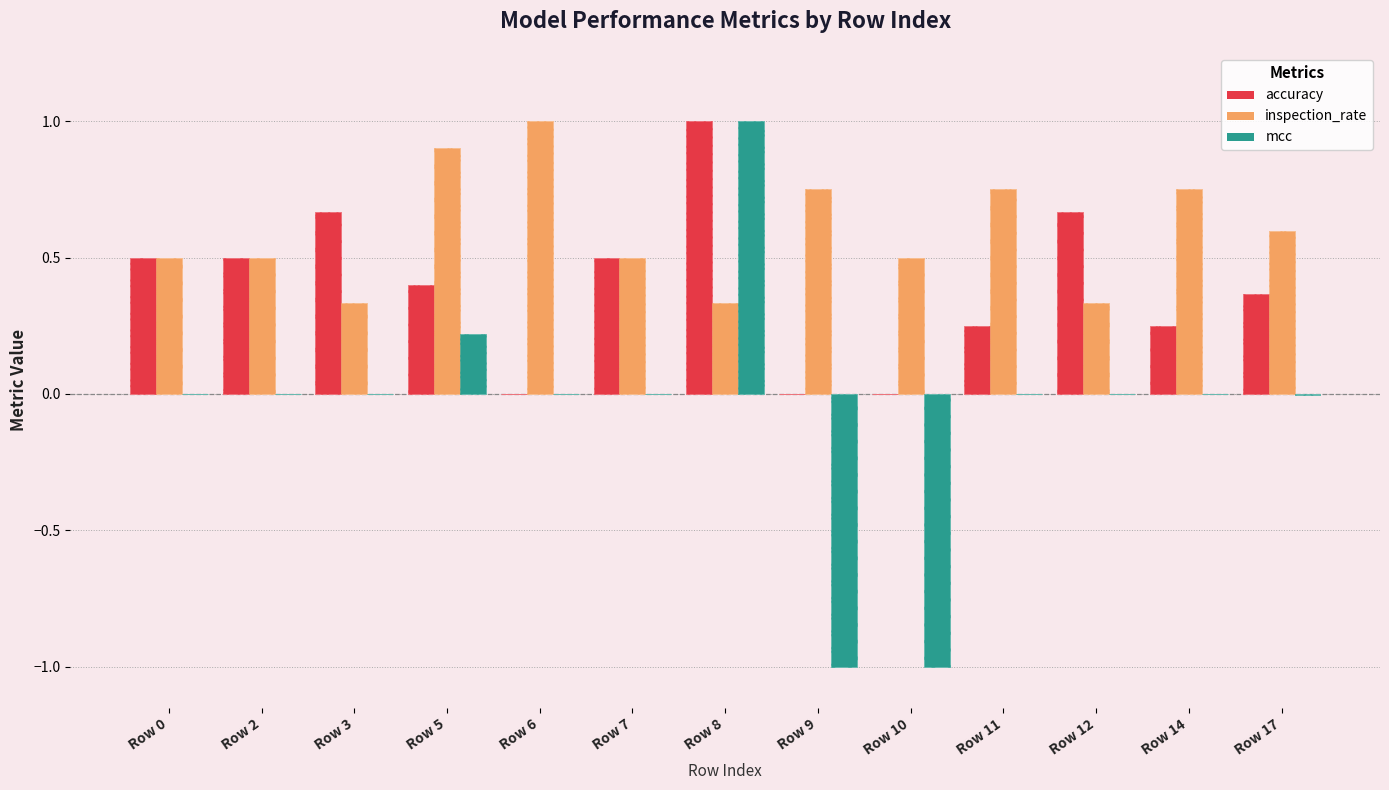

What is the value of the inspection_rate bar at the 5th from the left?

1.0